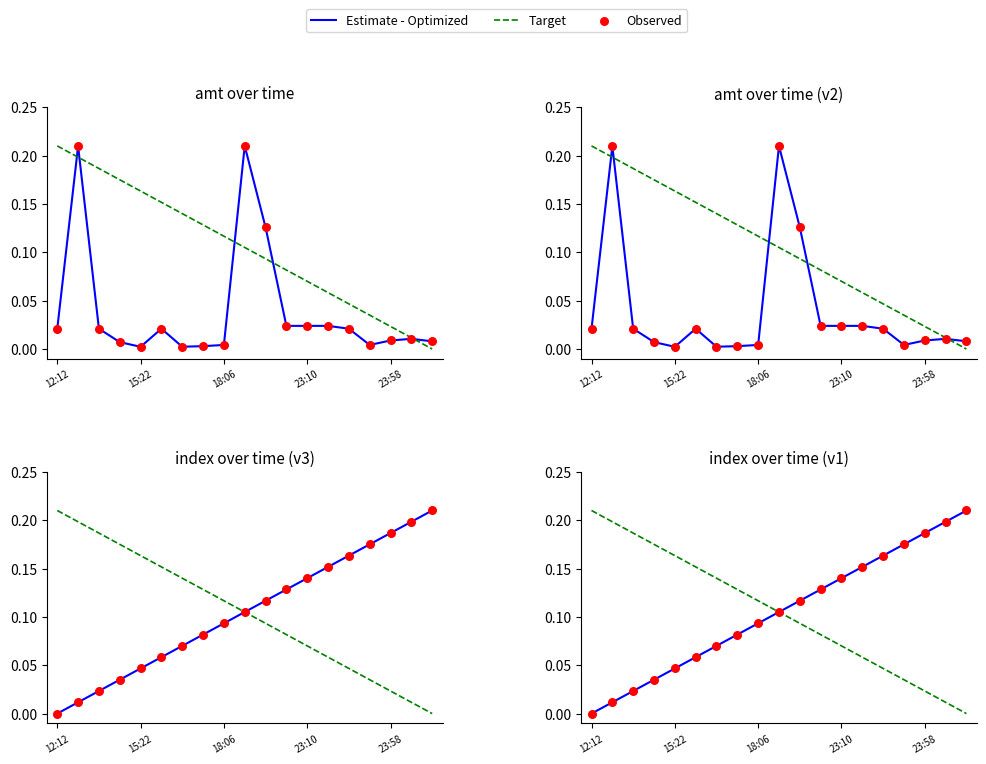

At how many categories does at least one series exceed 0?

19